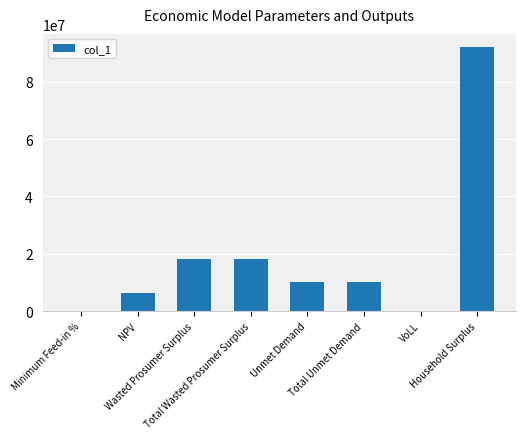

What is the greatest value displayed?

92058386.0